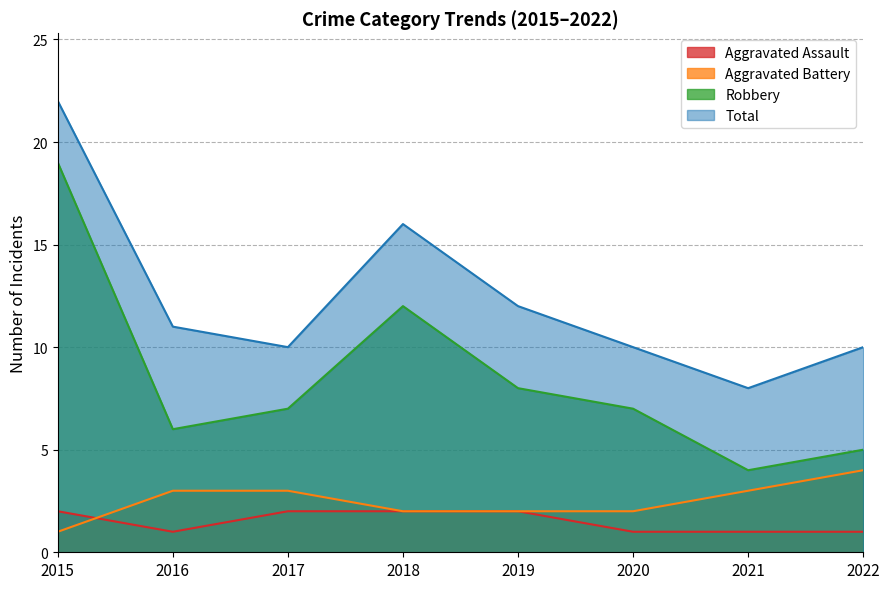

What are all the series names shown in the legend?

Aggravated Assault, Aggravated Battery, Robbery, Total